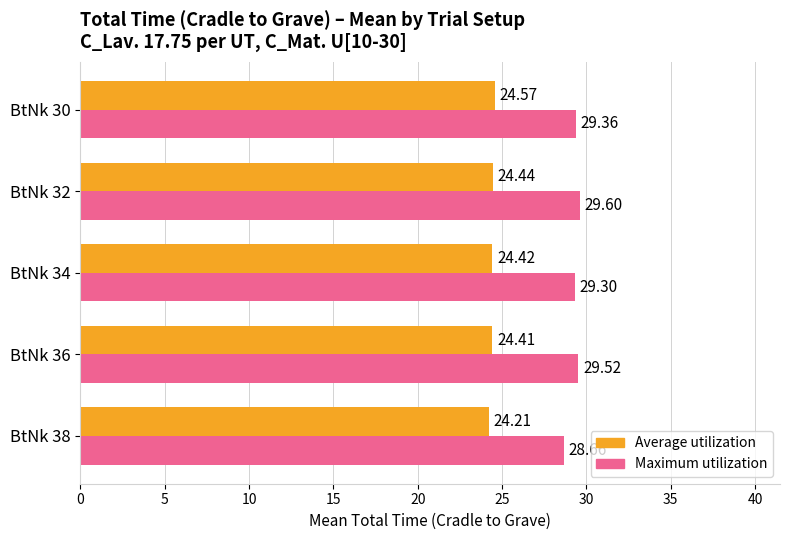

What is the sum of all Maximum utilization values?

146.4